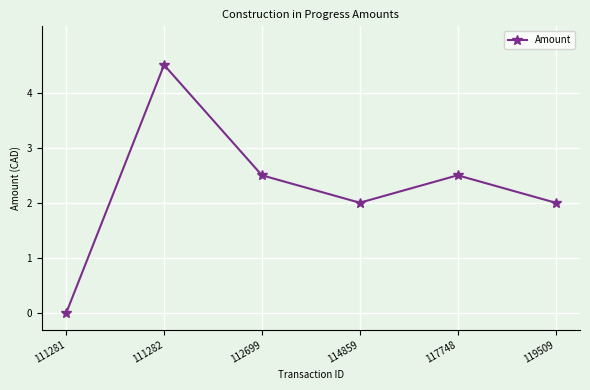

Is it true that the value at 112699 is 2.5?

True